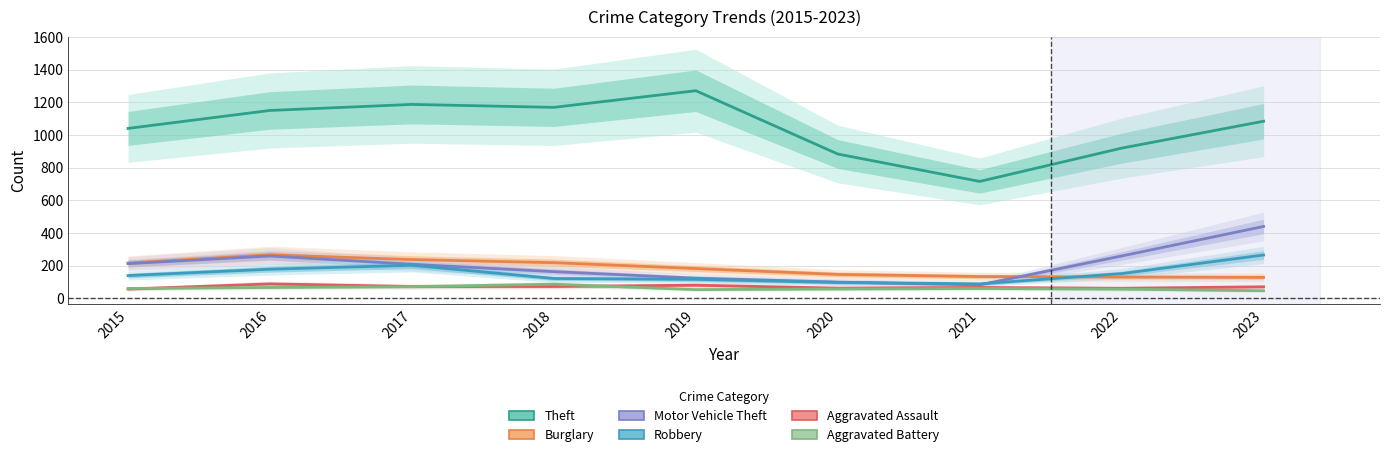

True or false: Aggravated Assault and Motor Vehicle Theft intersect in this chart.

False